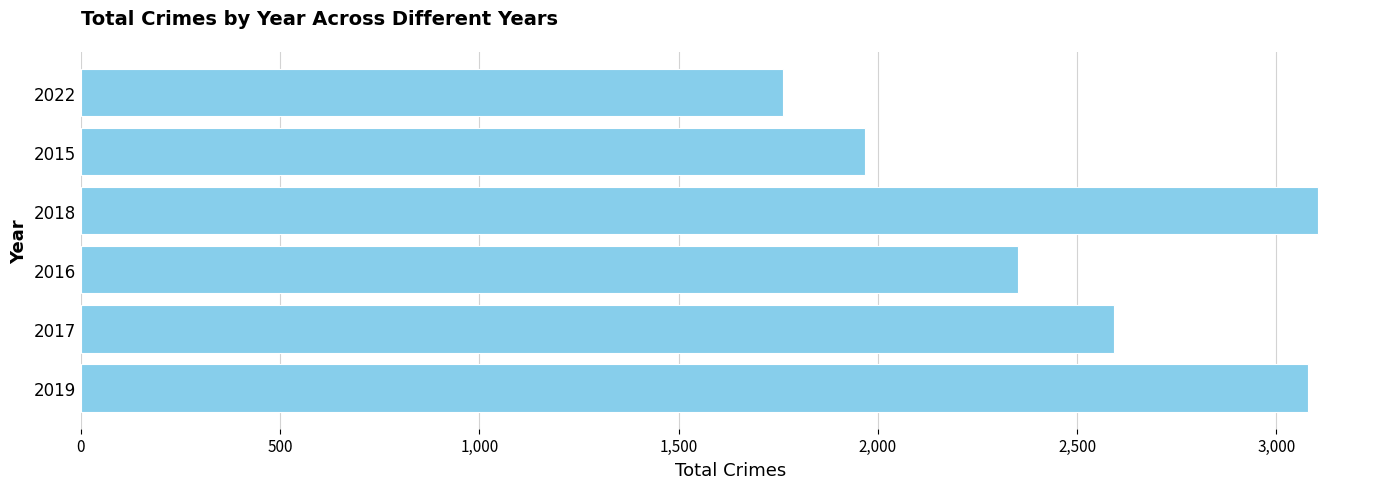

What is the difference between the values at 2017 and 2022?

831